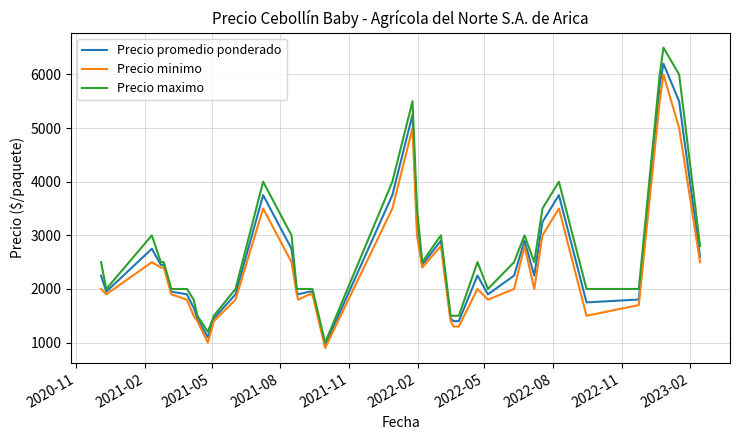

Count the number of categories in the chart.

40